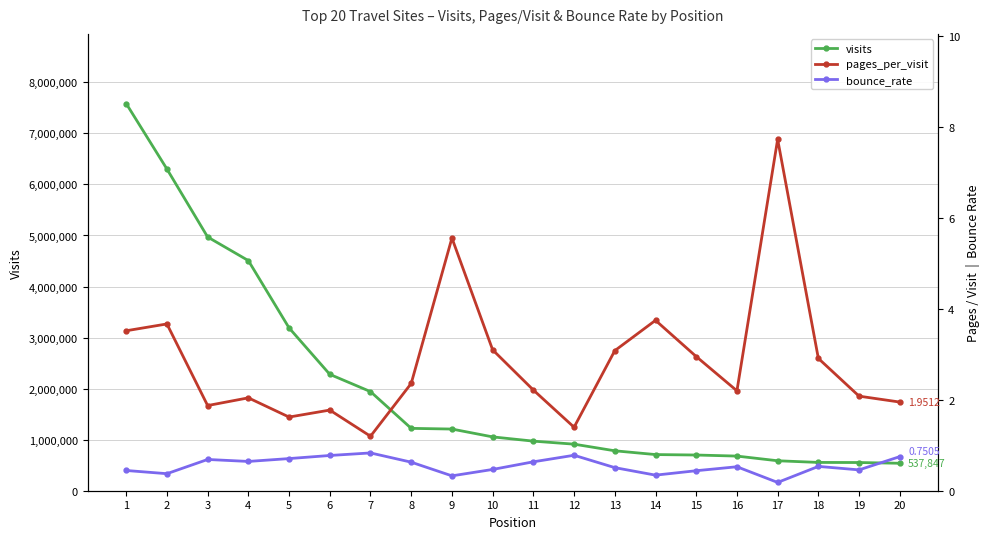

What is the value of the bounce_rate point at the 10th from the left?

0.5